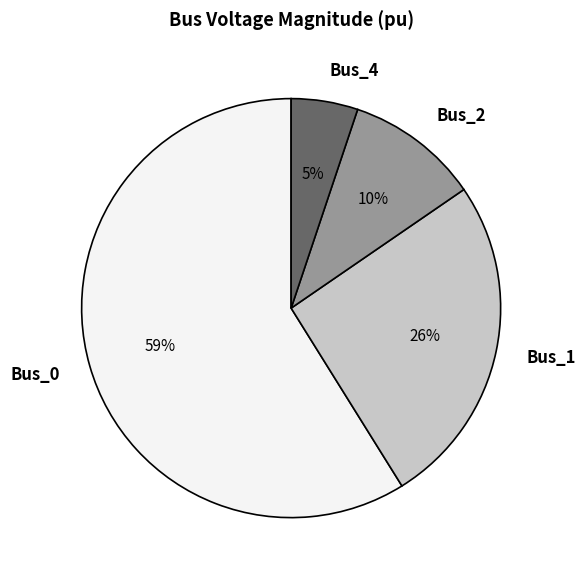

To the nearest percent, what is the difference between the Bus_1 and Bus_4 slice percentages?

21%